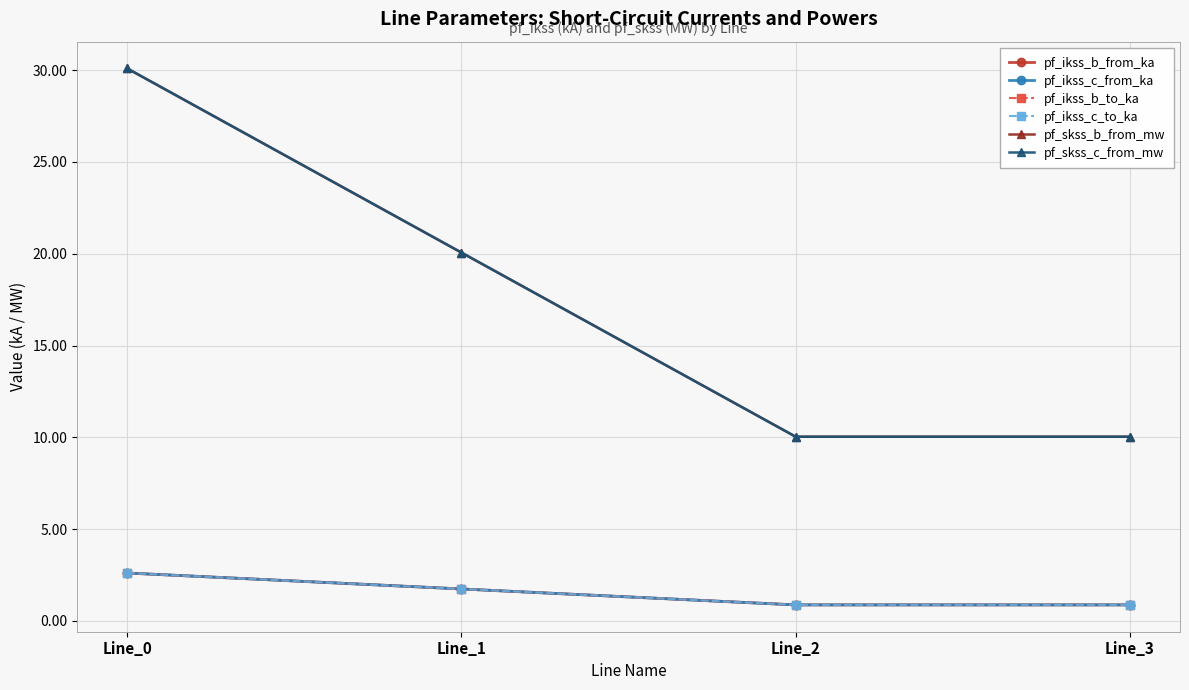

Does the chart have visible grid lines?

Yes